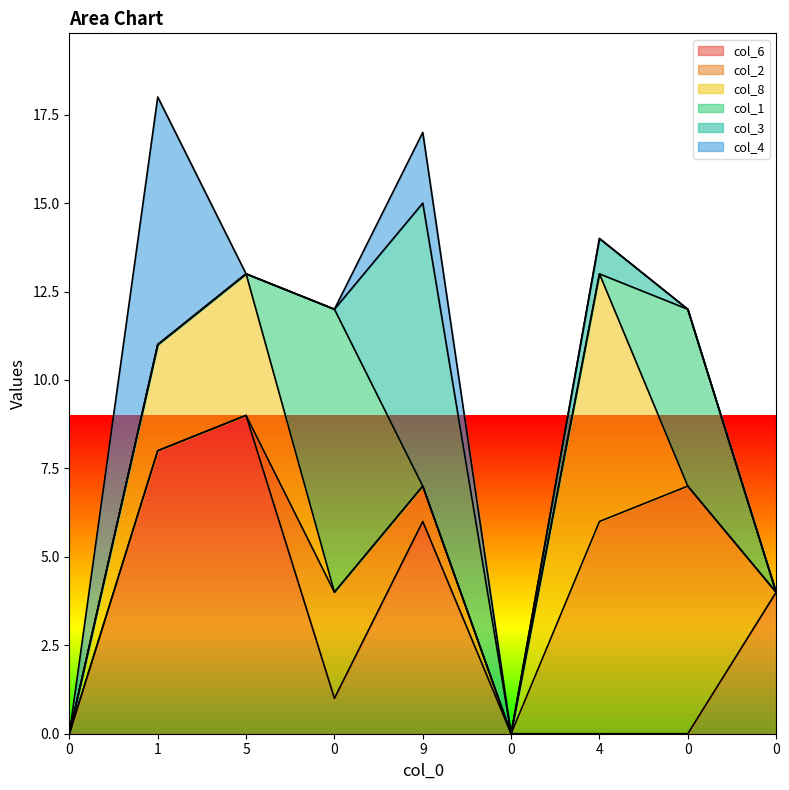

True or false: col_4 and col_1 intersect in this chart.

True